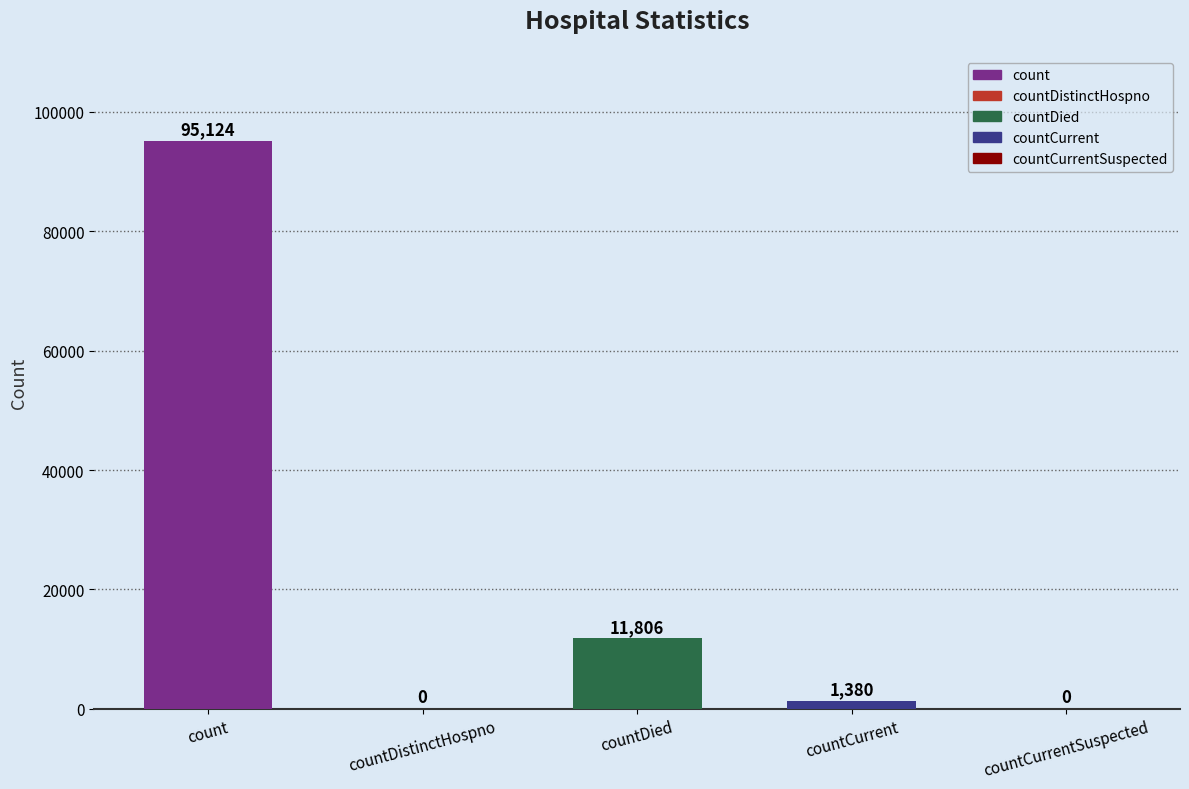

What is the difference between the values at countCurrent and count?

93744